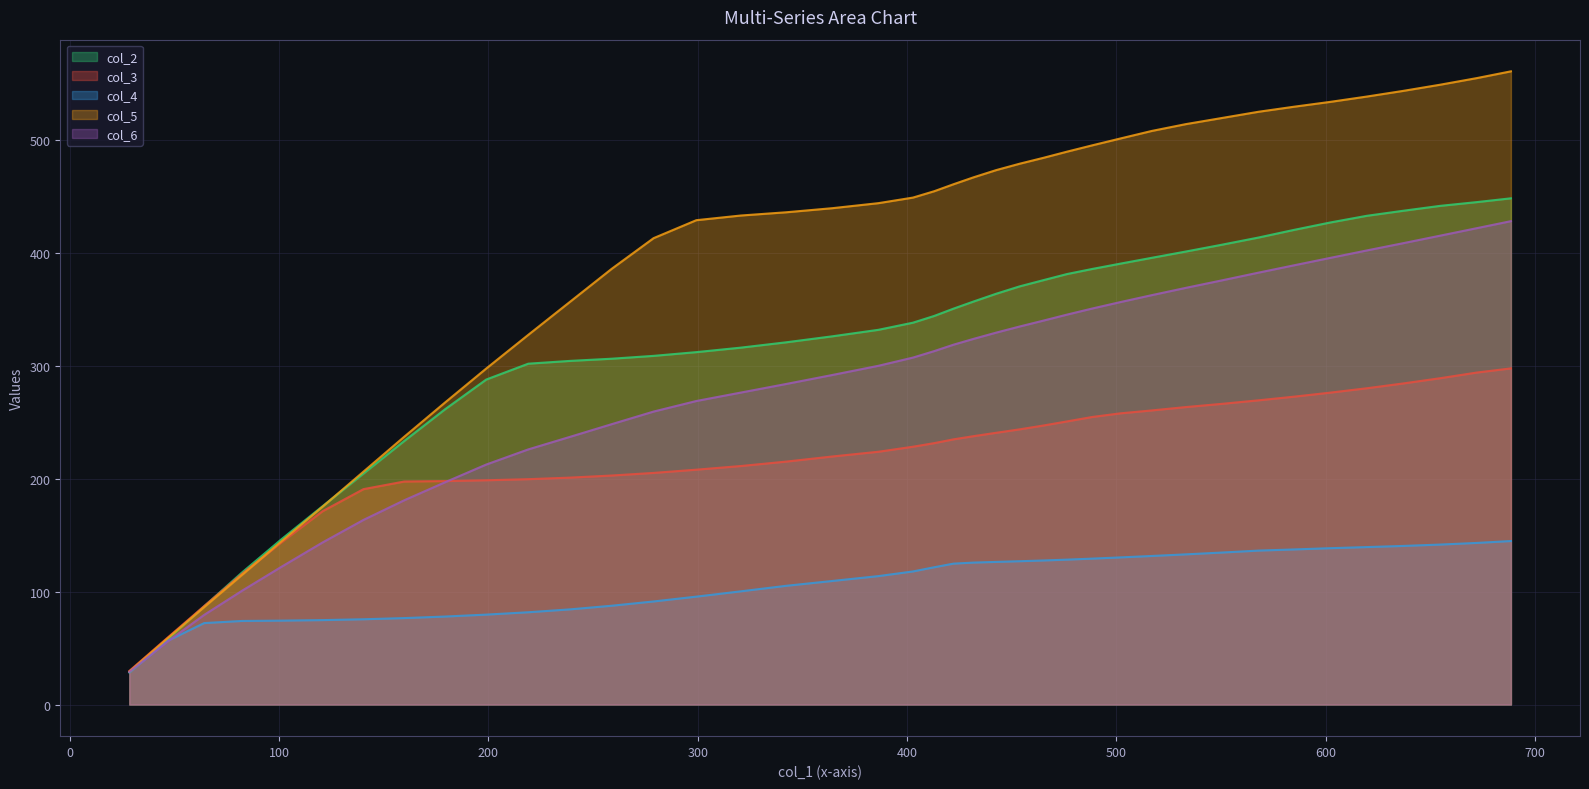

Which series has the largest range (max minus min)?

col_5